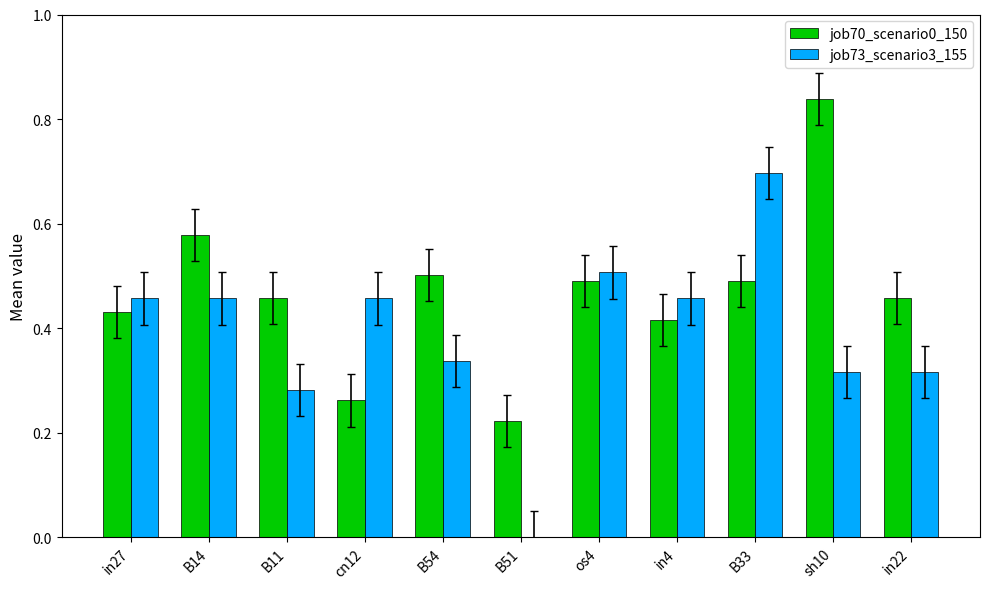

Count the job70_scenario0_150 values in the range 0 to 1.

11